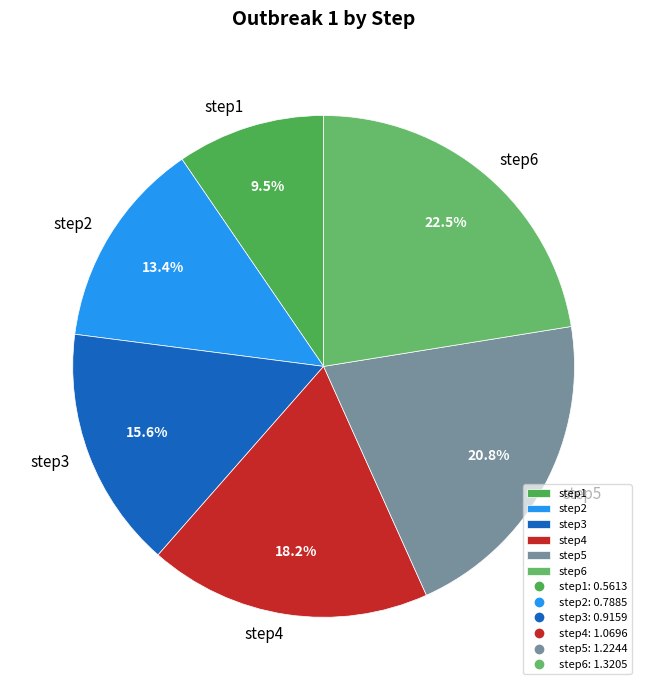

Which slice is the smallest?

step1